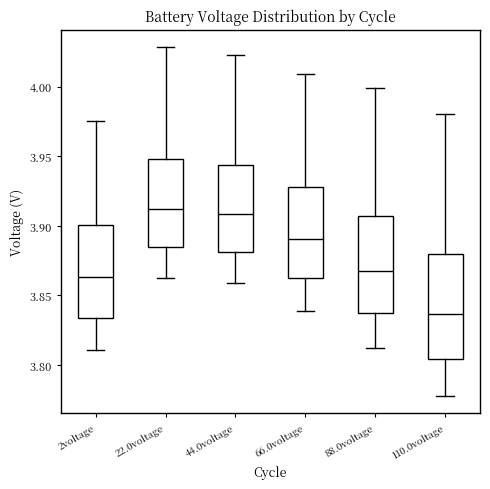

Reading left to right, read every box against the y-axis: the position of its median line, the range the box covers, and the ends of its whiskers. The values are not printed on the chart, so give them approximately, as read against the axis.

2voltage: median 3.865, box 3.835 to 3.900, whiskers 3.810 to 3.975
22.0voltage: median 3.910, box 3.885 to 3.950, whiskers 3.865 to 4.030
44.0voltage: median 3.910, box 3.880 to 3.945, whiskers 3.860 to 4.025
66.0voltage: median 3.890, box 3.865 to 3.930, whiskers 3.840 to 4.010
88.0voltage: median 3.865, box 3.835 to 3.905, whiskers 3.810 to 4.000
110.0voltage: median 3.835, box 3.805 to 3.880, whiskers 3.780 to 3.980